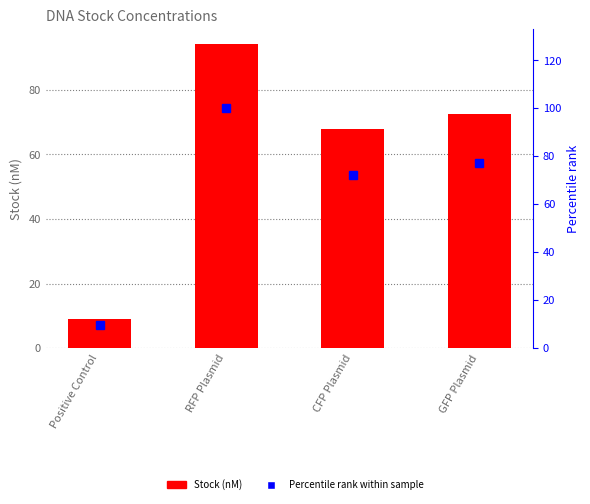

Which category has the lowest value in the Percentile rank within sample series?

Positive Control